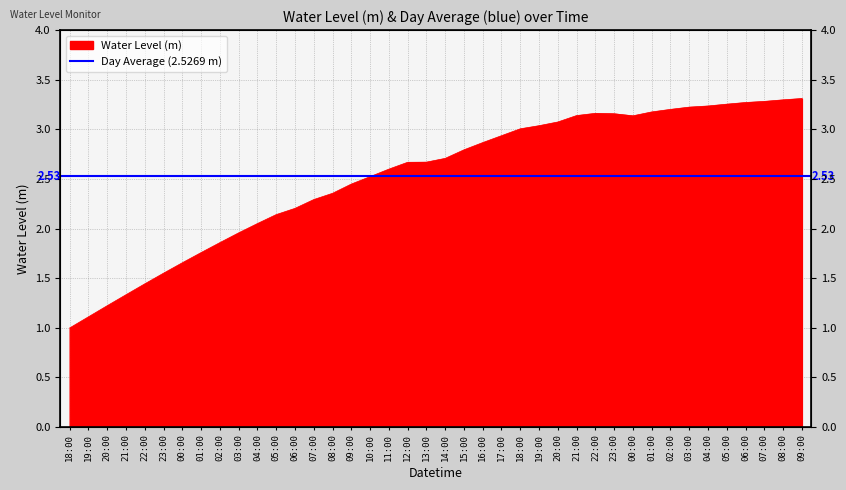

Read the value at 06:00.

2.2